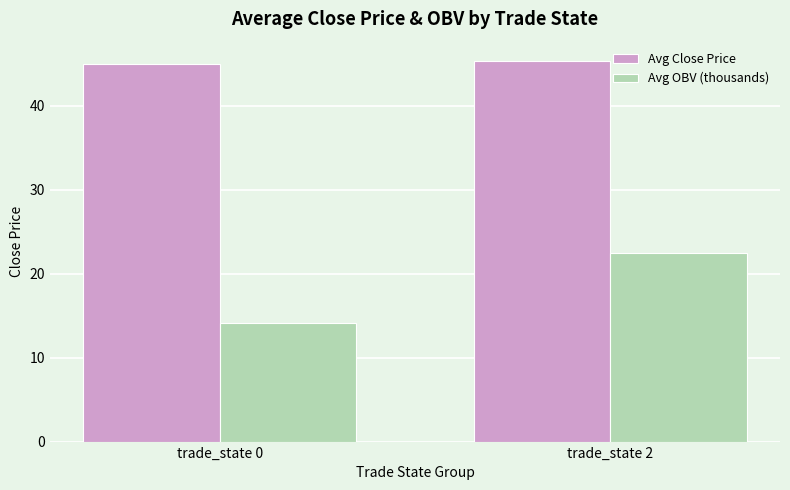

Reading left to right, extract all data points from this chart.

Avg Close Price: trade_state 0=45.0	trade_state 2=45.4
Avg OBV (thousands): trade_state 0=14.1	trade_state 2=22.4